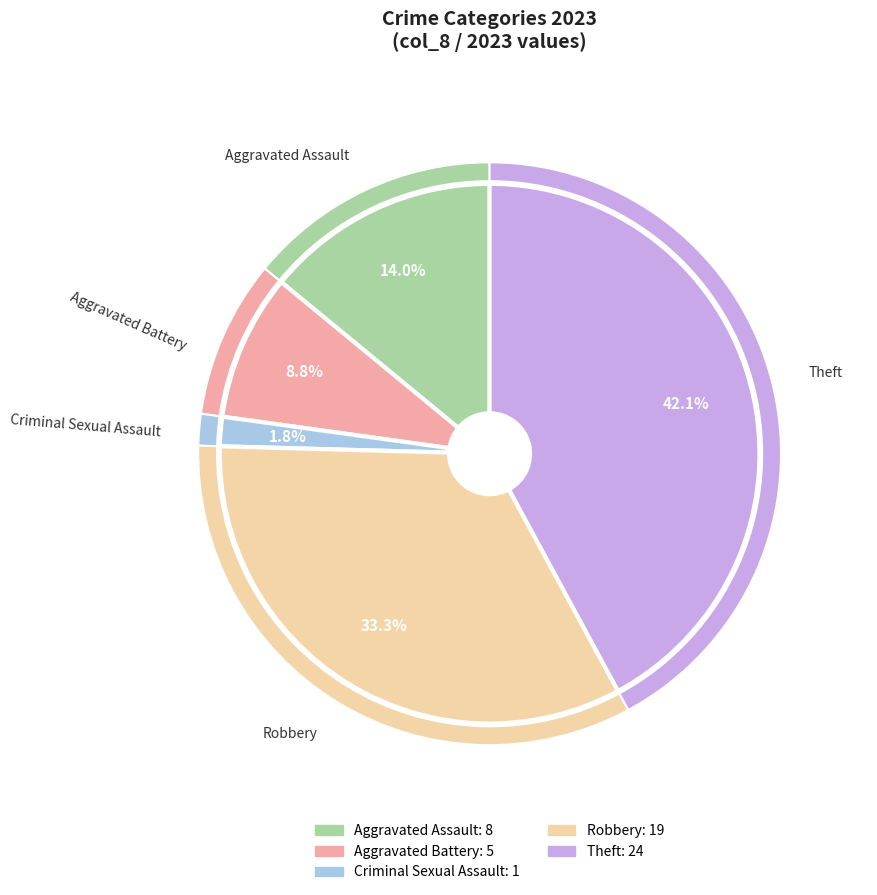

Count the number of slices in the pie.

5